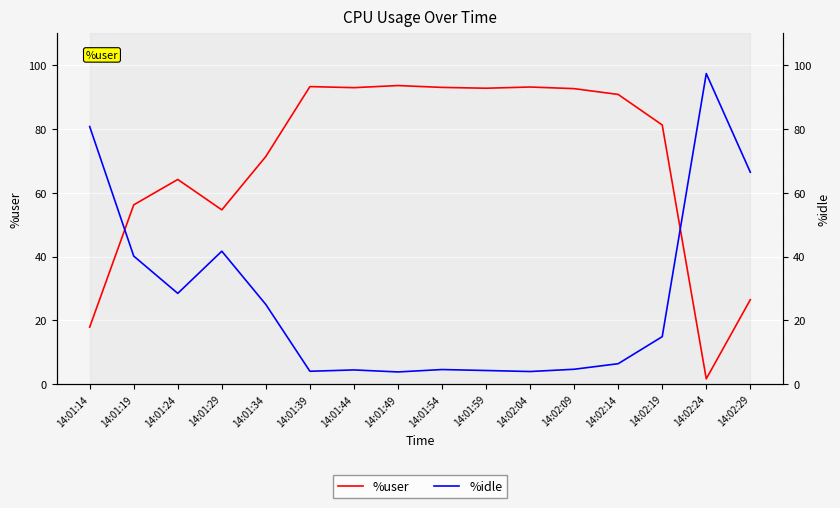

Between 14:02:04 and 14:01:59, which is larger?

14:02:04